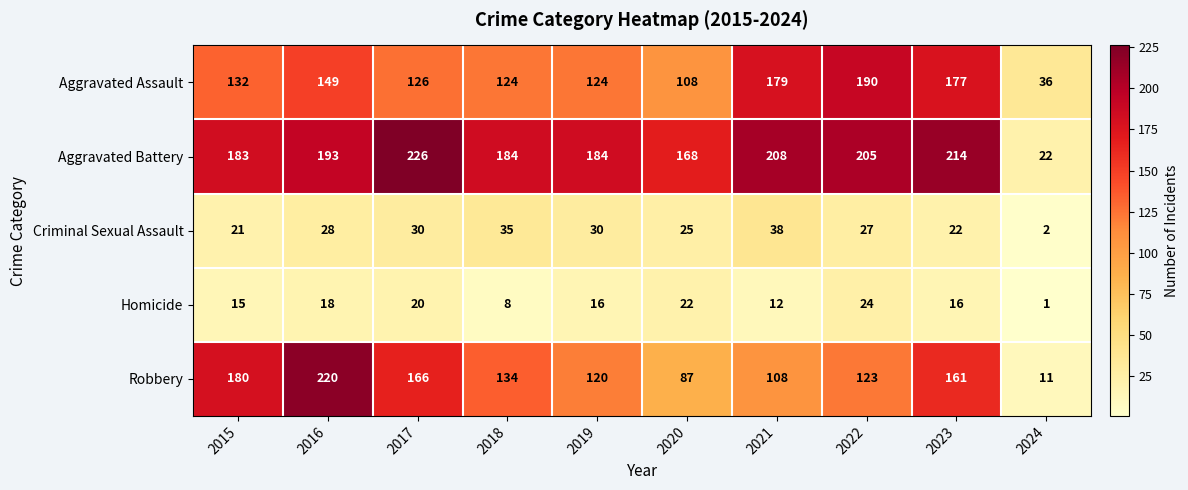

Which series changed the most between 2017 and 2024?

Aggravated Battery